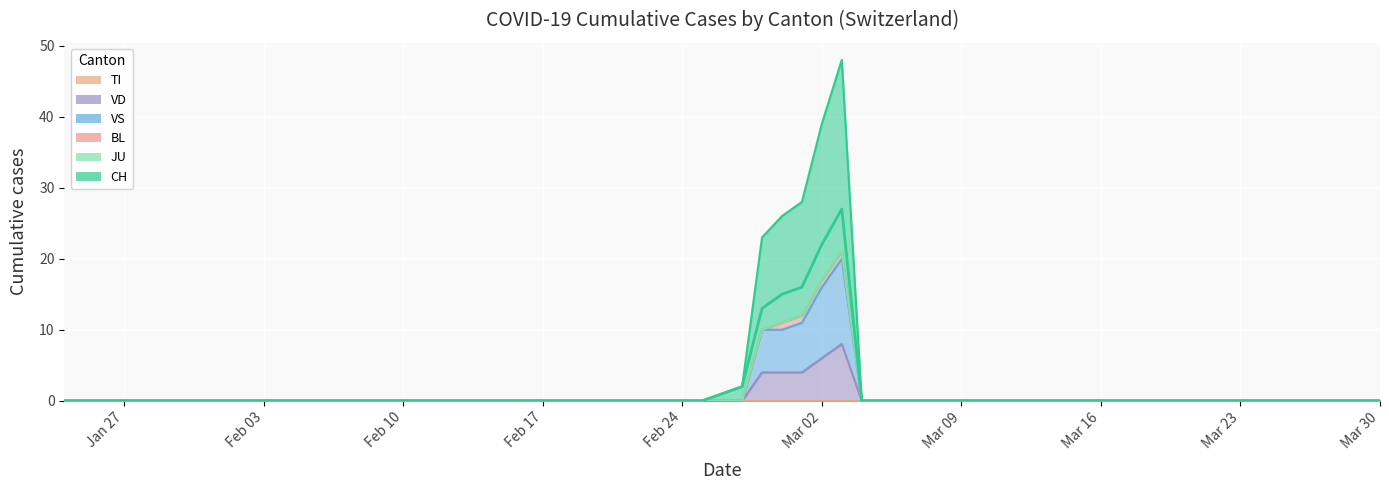

At which label is CH closest to 13?

2020-02-28